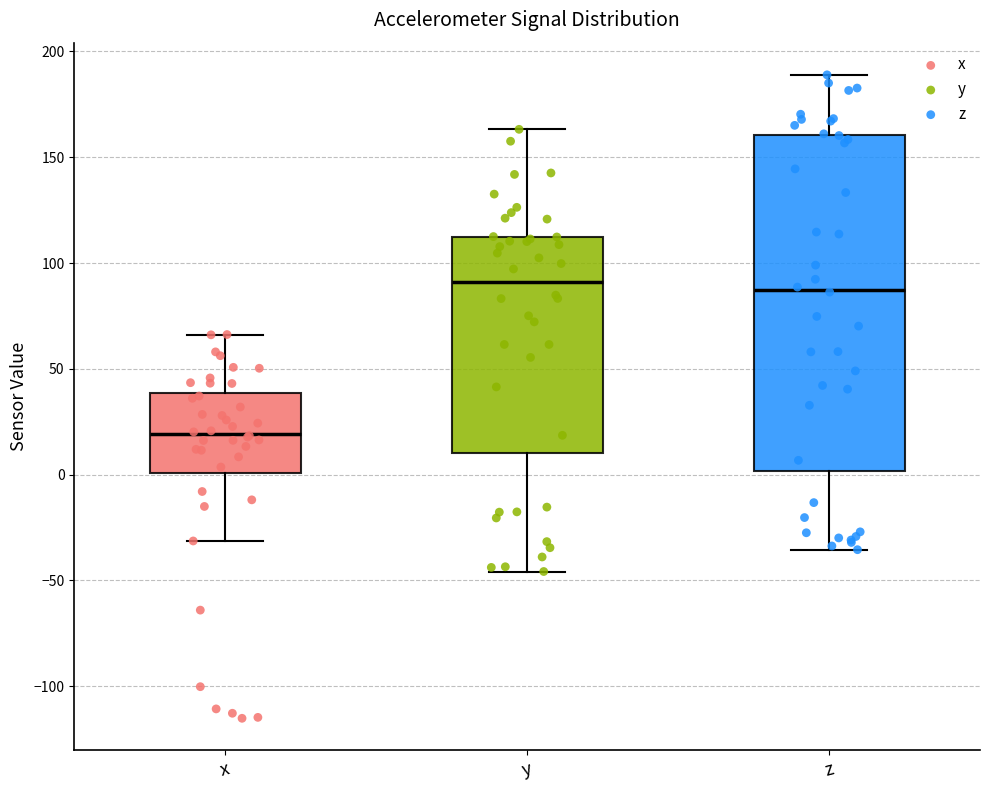

Reading left to right, read every box against the y-axis: the position of its median line, the range the box covers, and the ends of its whiskers. The values are not printed on the chart, so give them approximately, as read against the axis.

x: median 20, box 0 to 40, whiskers -30 to 65
y: median 90, box 10 to 110, whiskers -45 to 165
z: median 85, box 0 to 160, whiskers -35 to 190